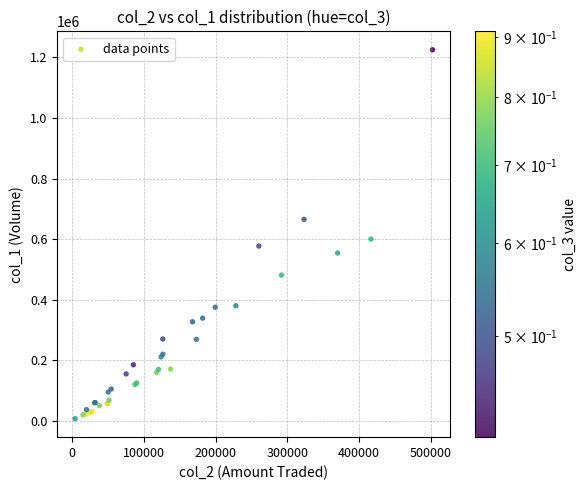

What Y value in the scatter plot is closest to 616000?

600000